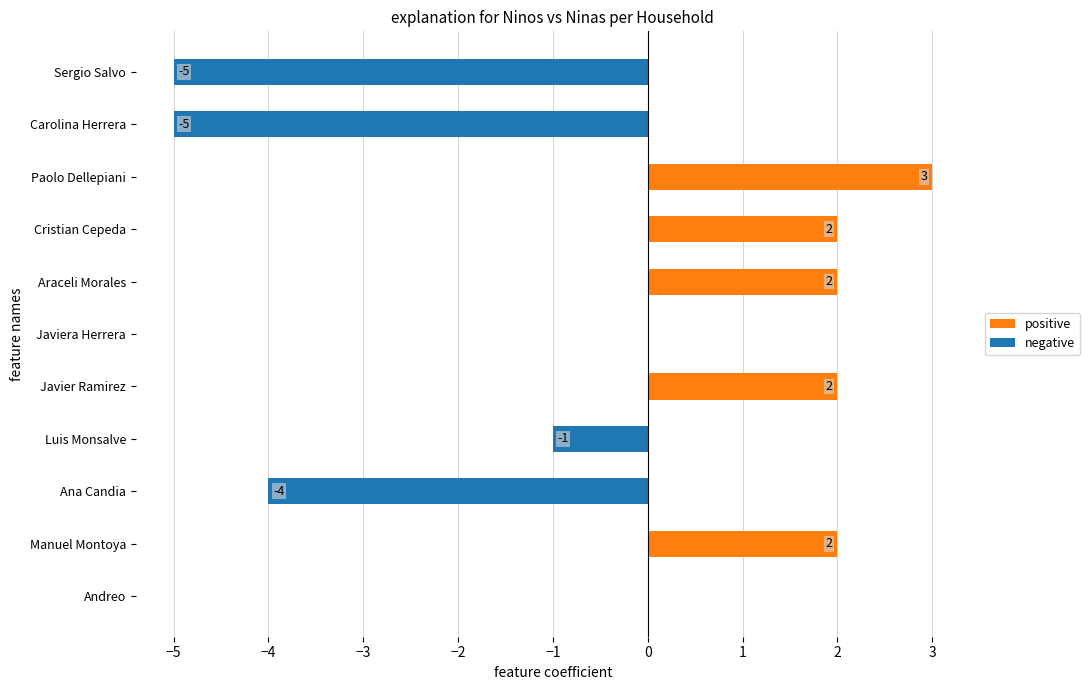

What is the difference between the second highest and second lowest values in the negative series?

5